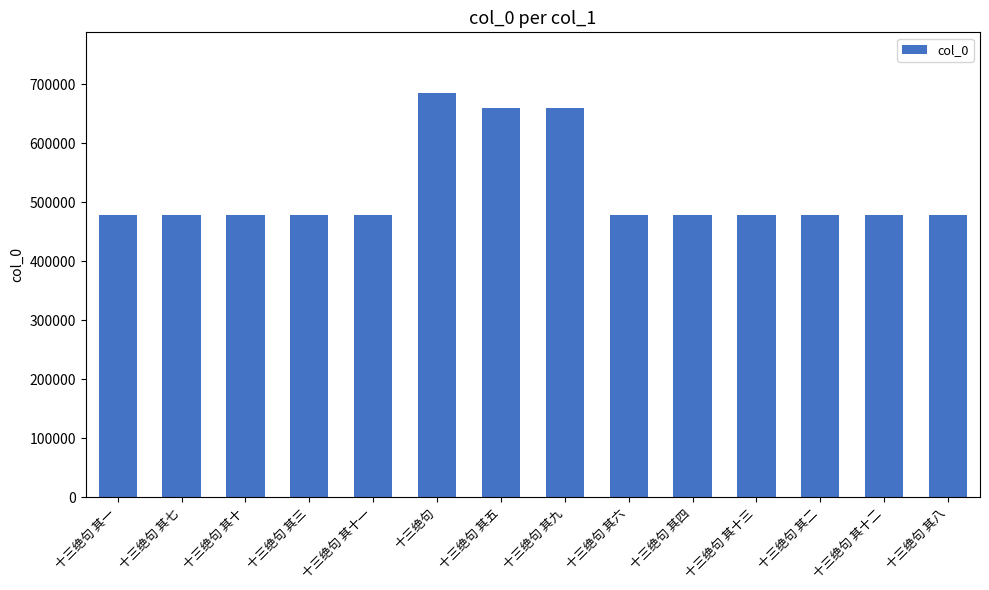

Are the bars grouped side by side (vs. stacked)?

No